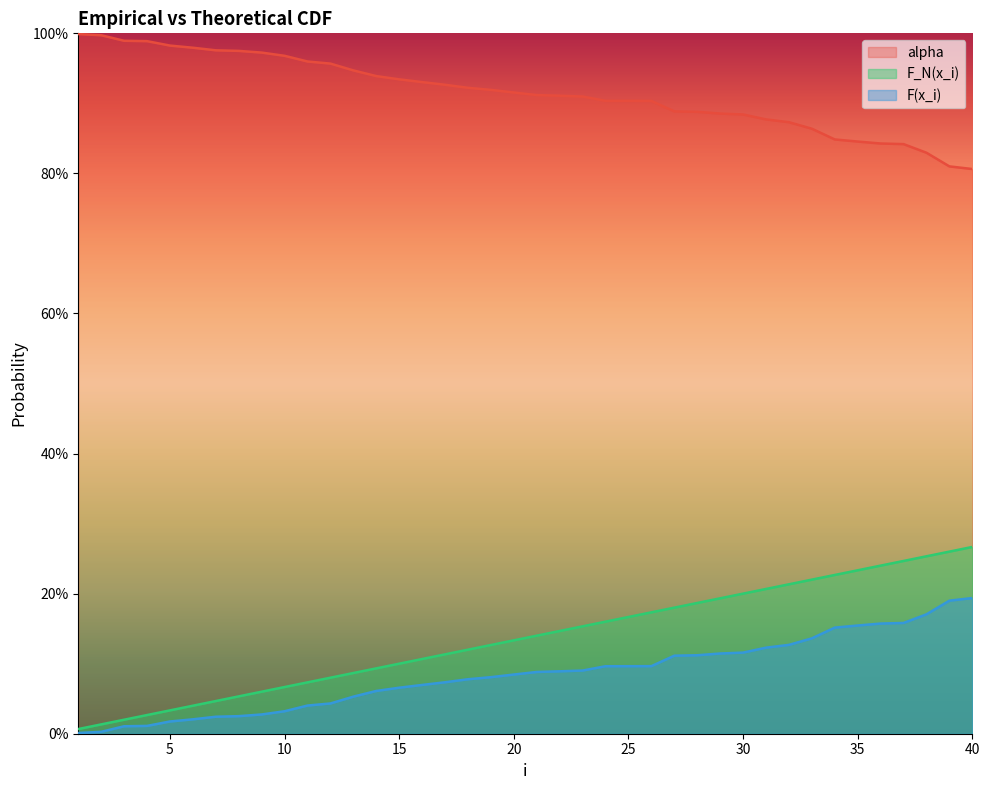

What are all the series names shown in the legend?

alpha, F_N(x_i), F(x_i)